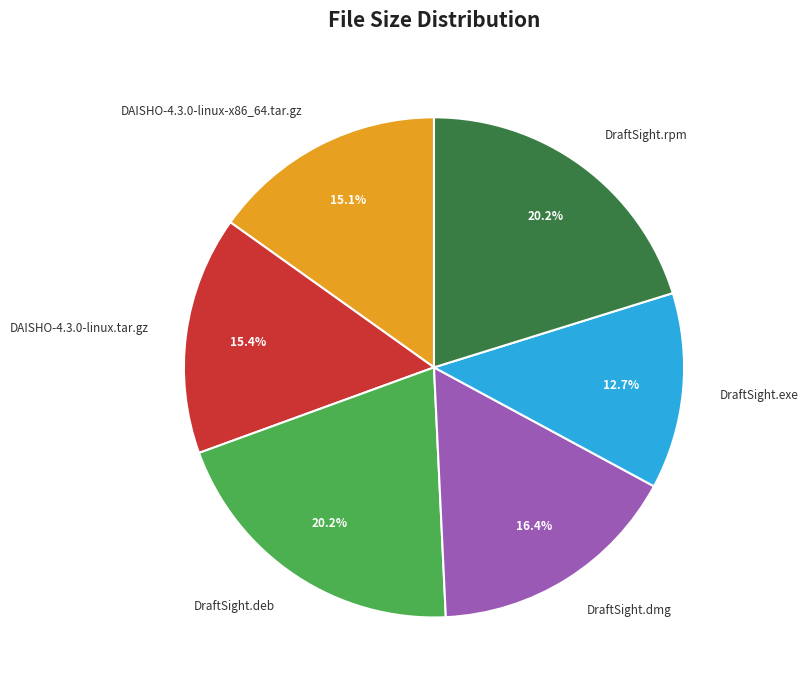

Is it true that DAISHO-4.3.0-linux-x86_64.tar.gz is 15% of the pie?

True